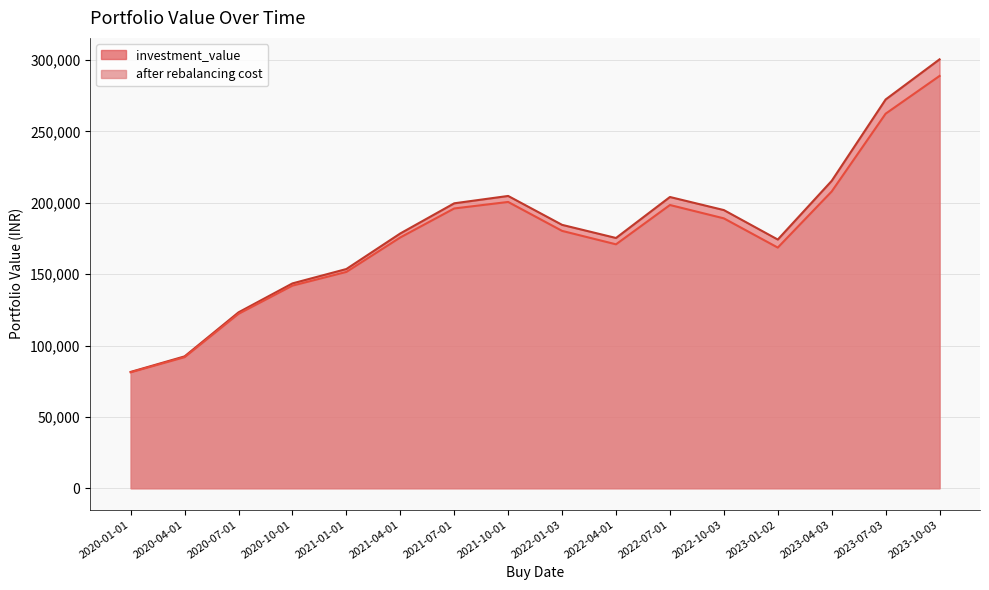

What is the sum of all after rebalancing cost values?

2828003.1